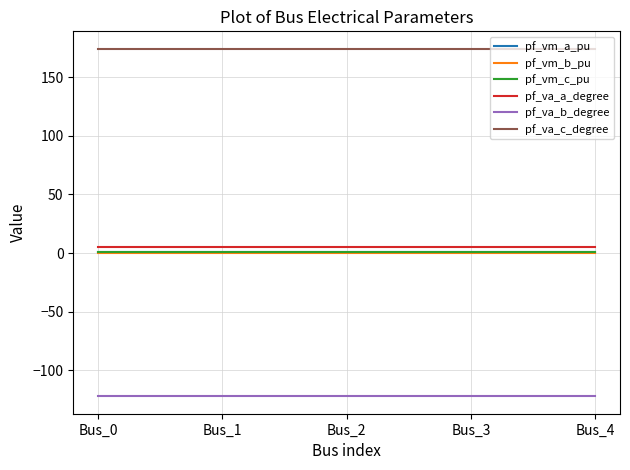

Which series has the largest total across all categories?

pf_va_c_degree